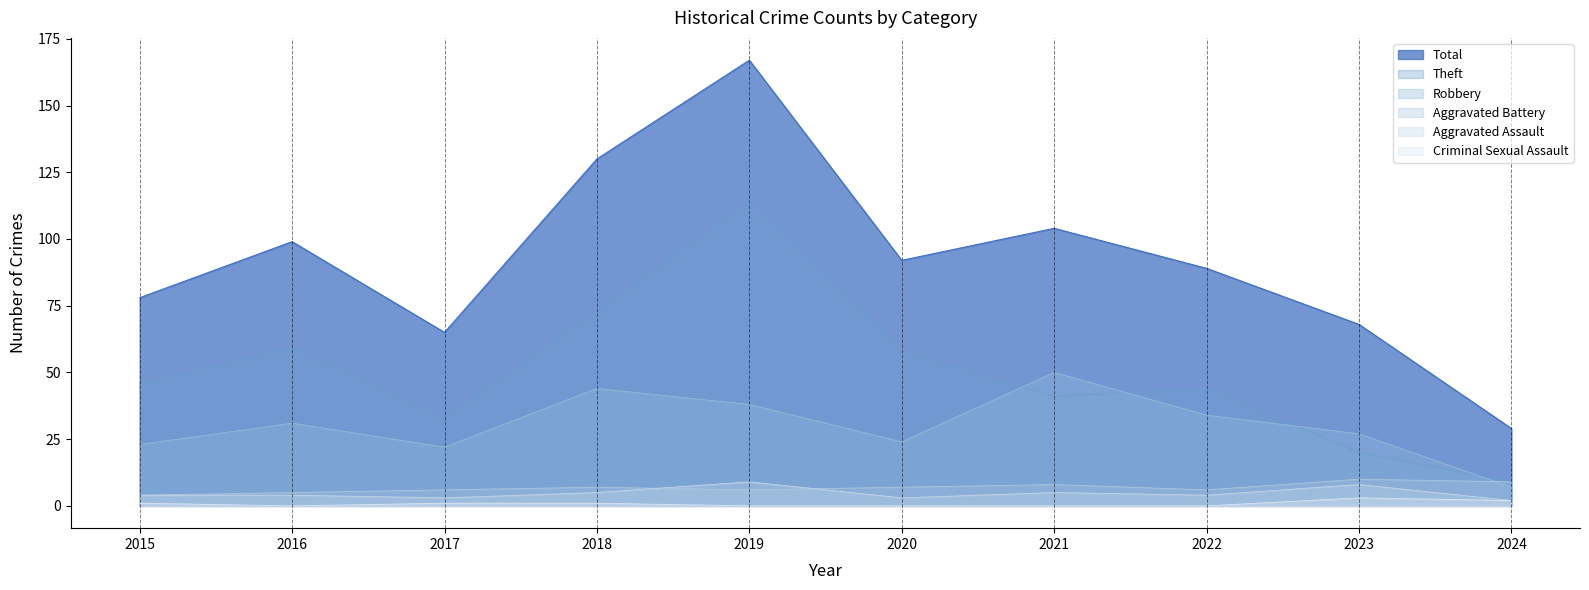

At which label is Robbery closest to 28?

2023